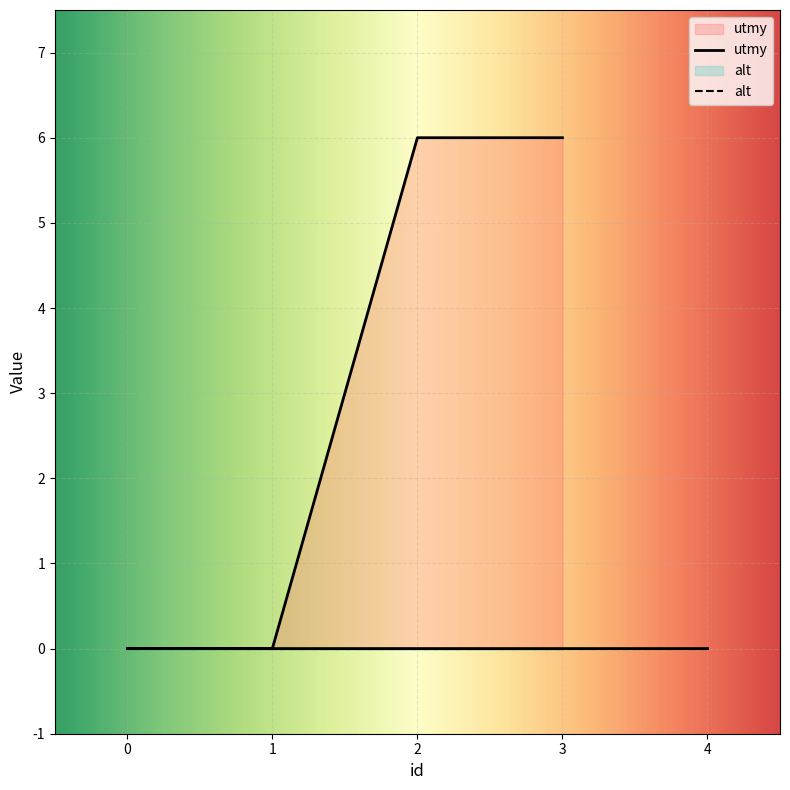

Count the values in the range 0 to 6.

5